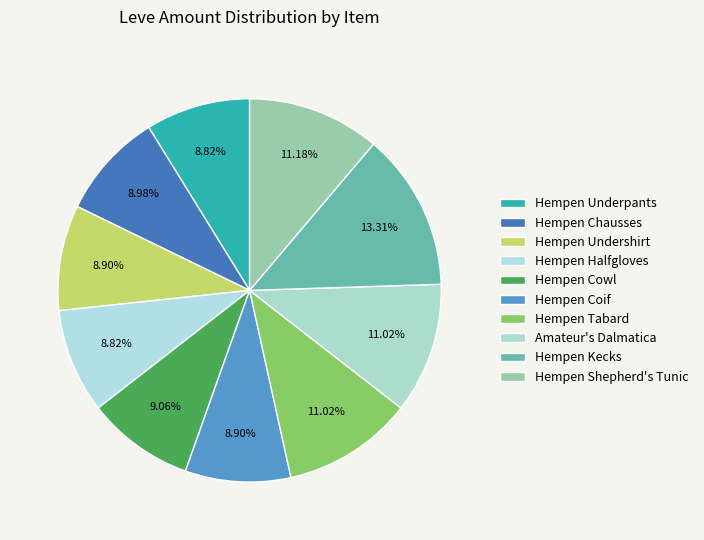

How many segments does this pie chart have?

10